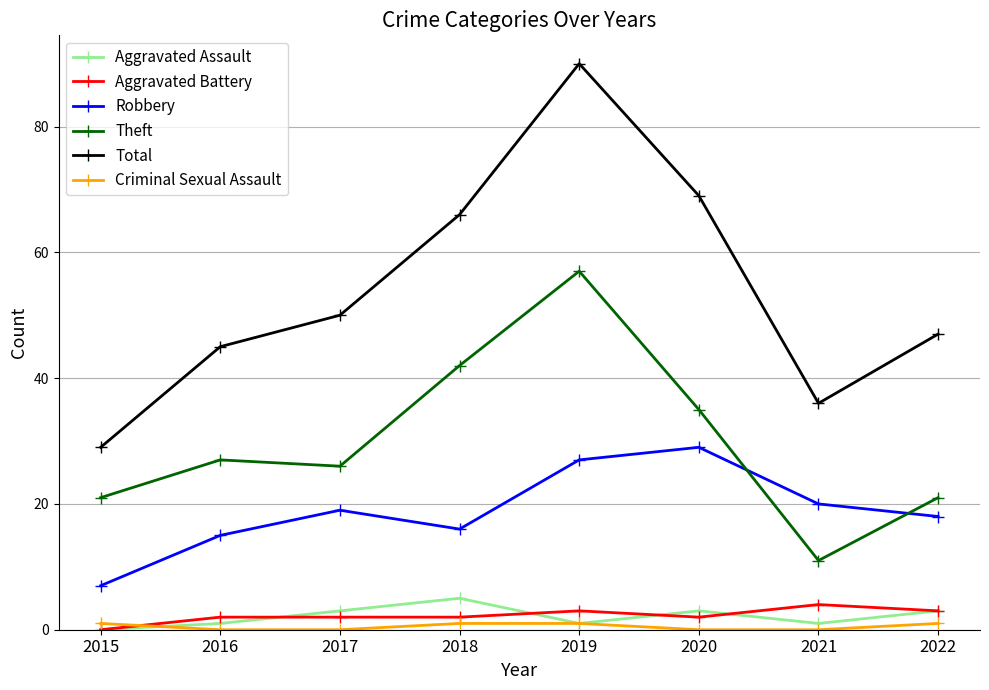

Read the Theft value at 2021, to the nearest 10.

10